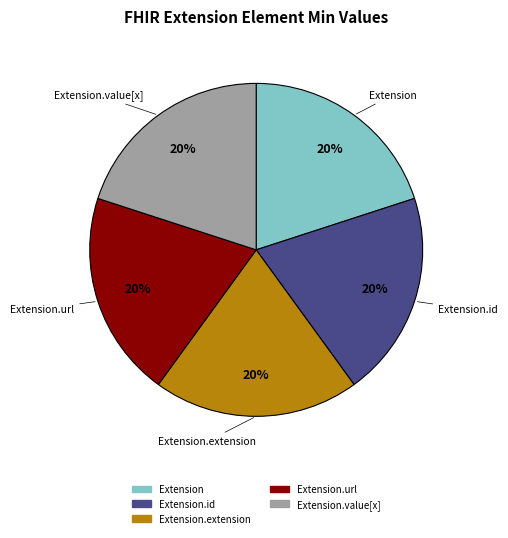

To the nearest percent, what is the average slice percentage?

20%